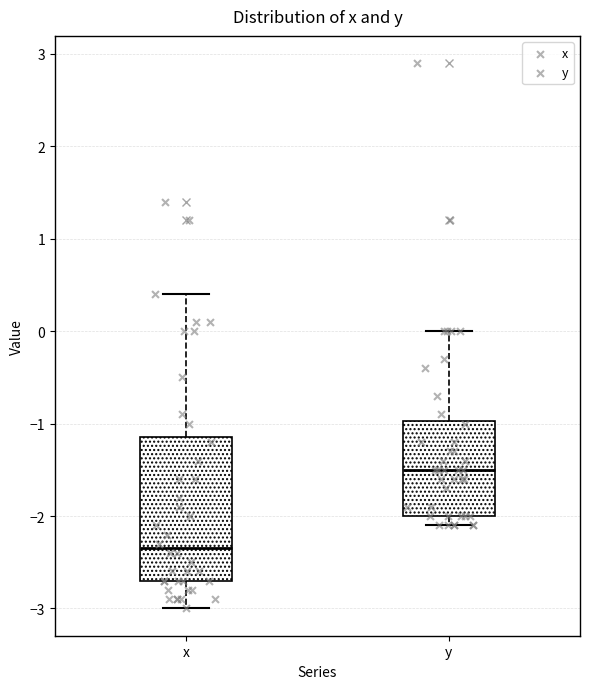

Which box's median line is the highest?

y